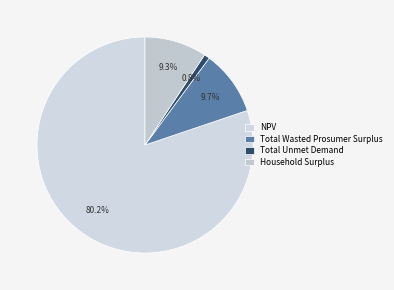

Which slice is the largest?

NPV